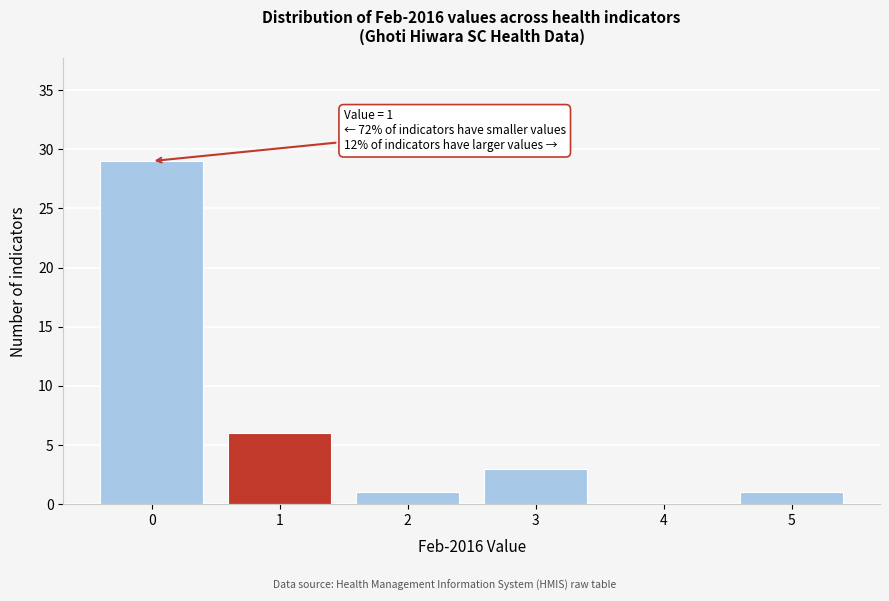

Reading right to left, transcribe all the data shown in this chart.

5=1	4=0	3=3	2=1	1=6	0=29